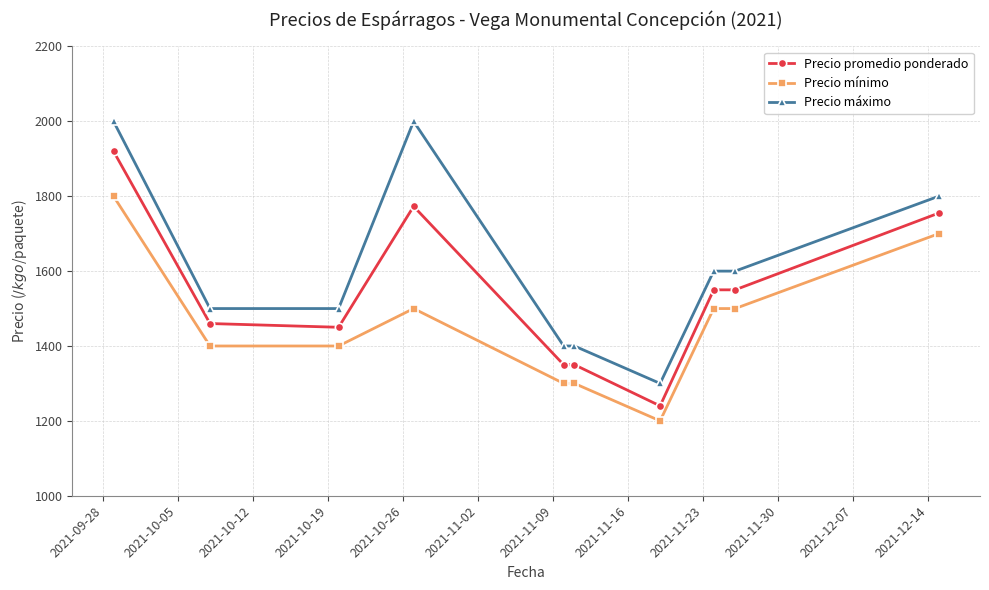

What is the difference between the maximum and second lowest values in the Precio máximo series?

600